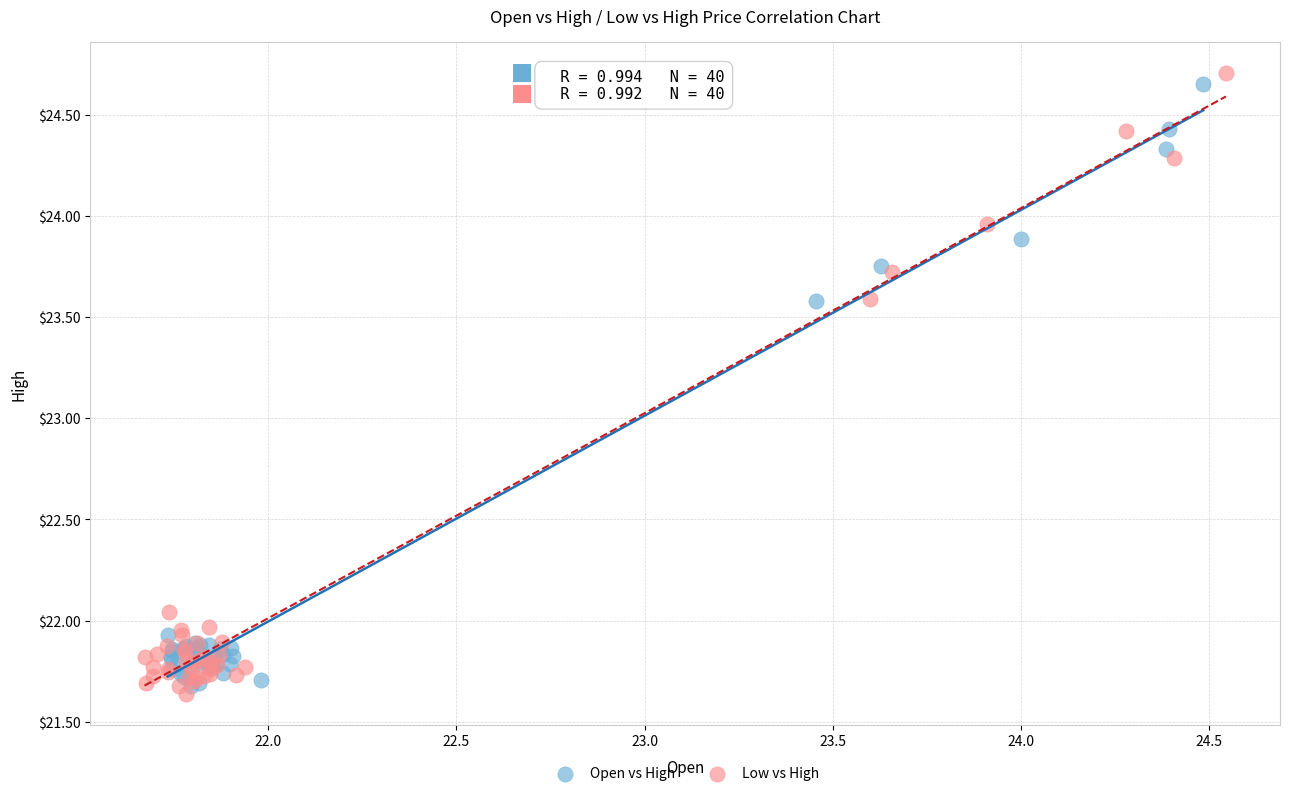

Which series has the widest spread of Y values?

Low vs High